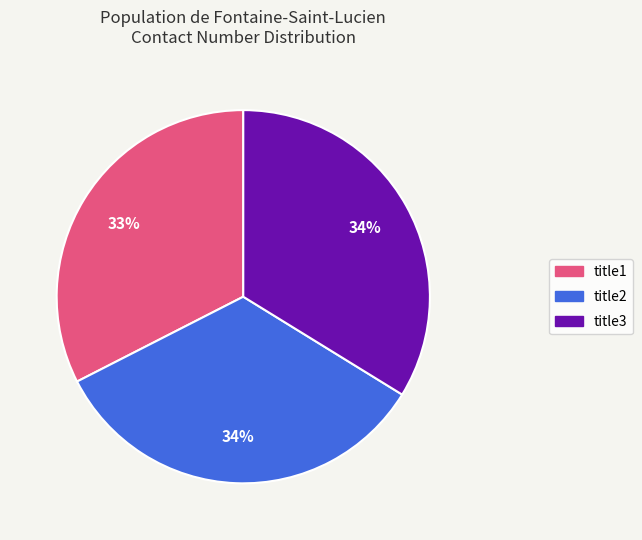

Is the sum of title1 and title2 greater than half?

Yes